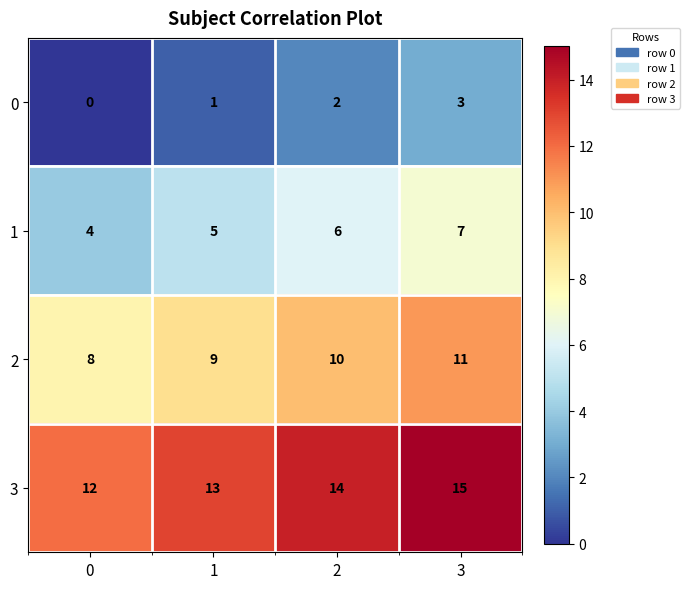

What is the sum of the 3 values at 2 and 1?

27